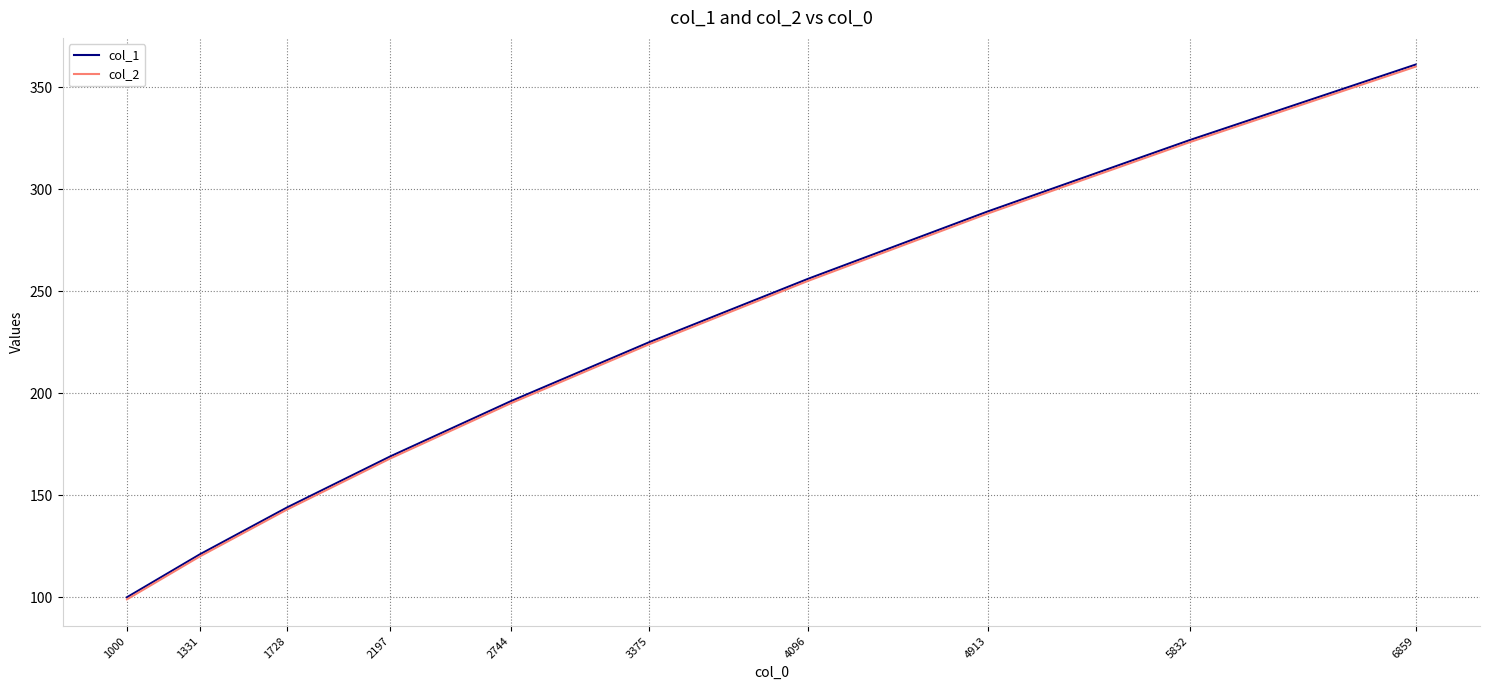

List the labels in order of col_2 value, smallest first.

1000, 1331, 1728, 2197, 2744, 3375, 4096, 4913, 5832, 6859